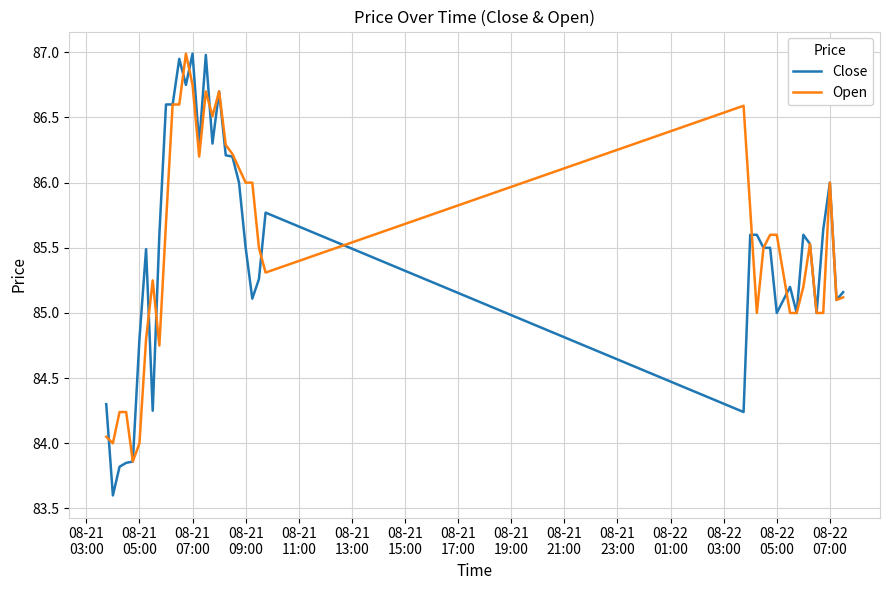

What is the greatest value displayed?

87.0